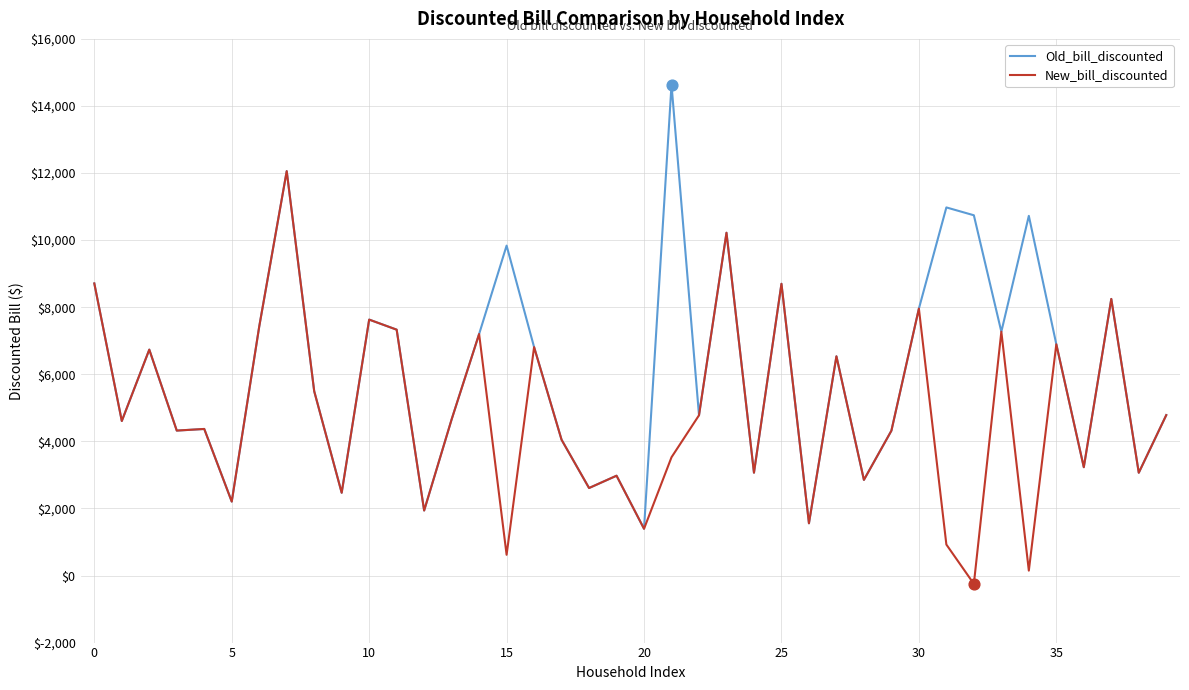

What are all the series names shown in the legend?

Old_bill_discounted, New_bill_discounted